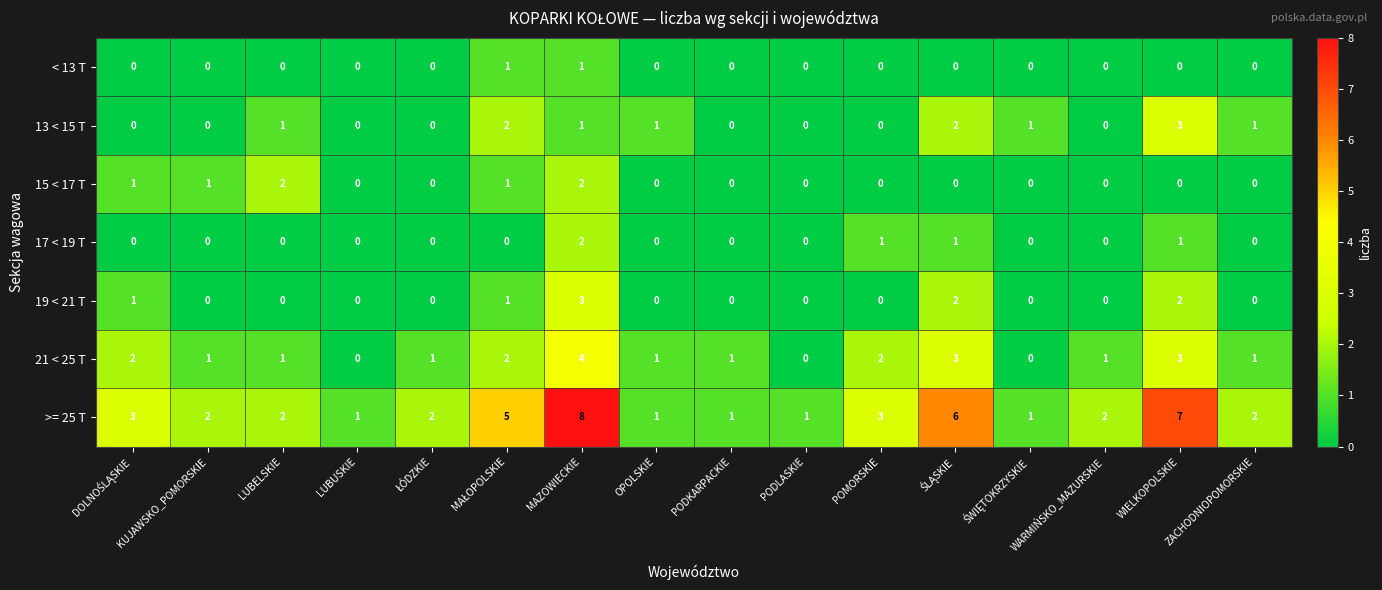

How many data points in 17 < 19 T are above 0?

4